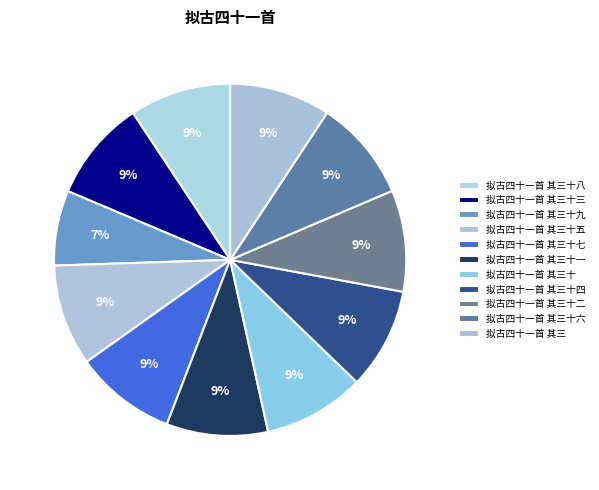

Count the number of slices in the pie.

11